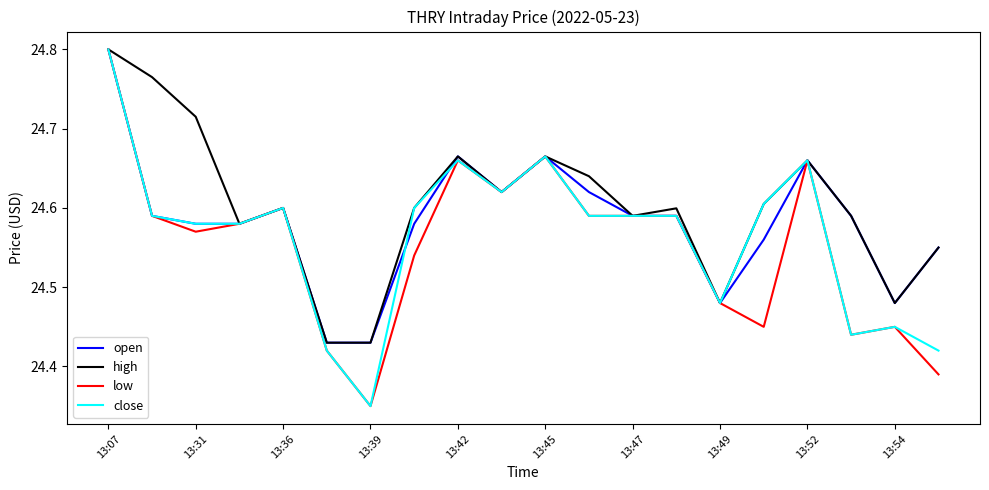

What are all the series names shown in the legend?

open, high, low, close